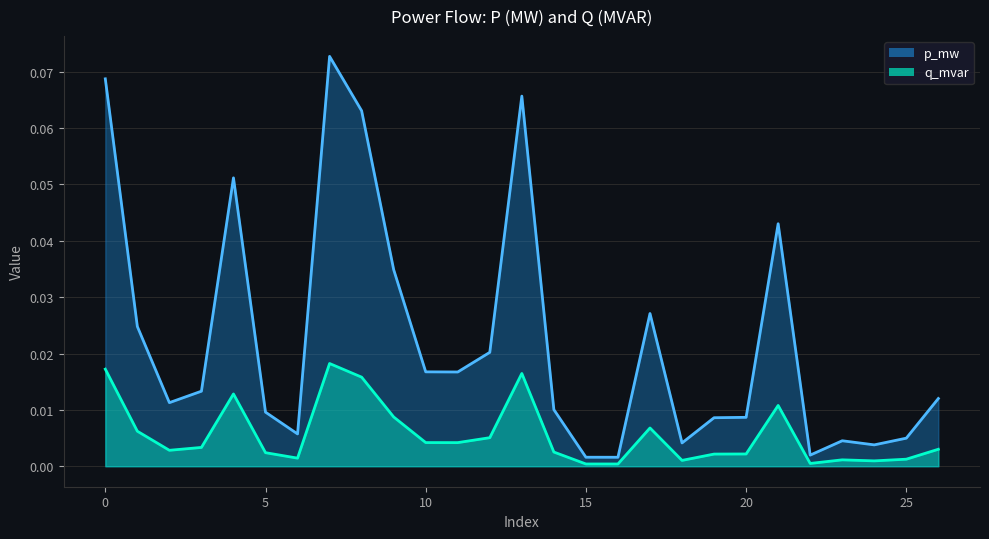

True or false: q_mvar has a value of 0.0 at 8.

False